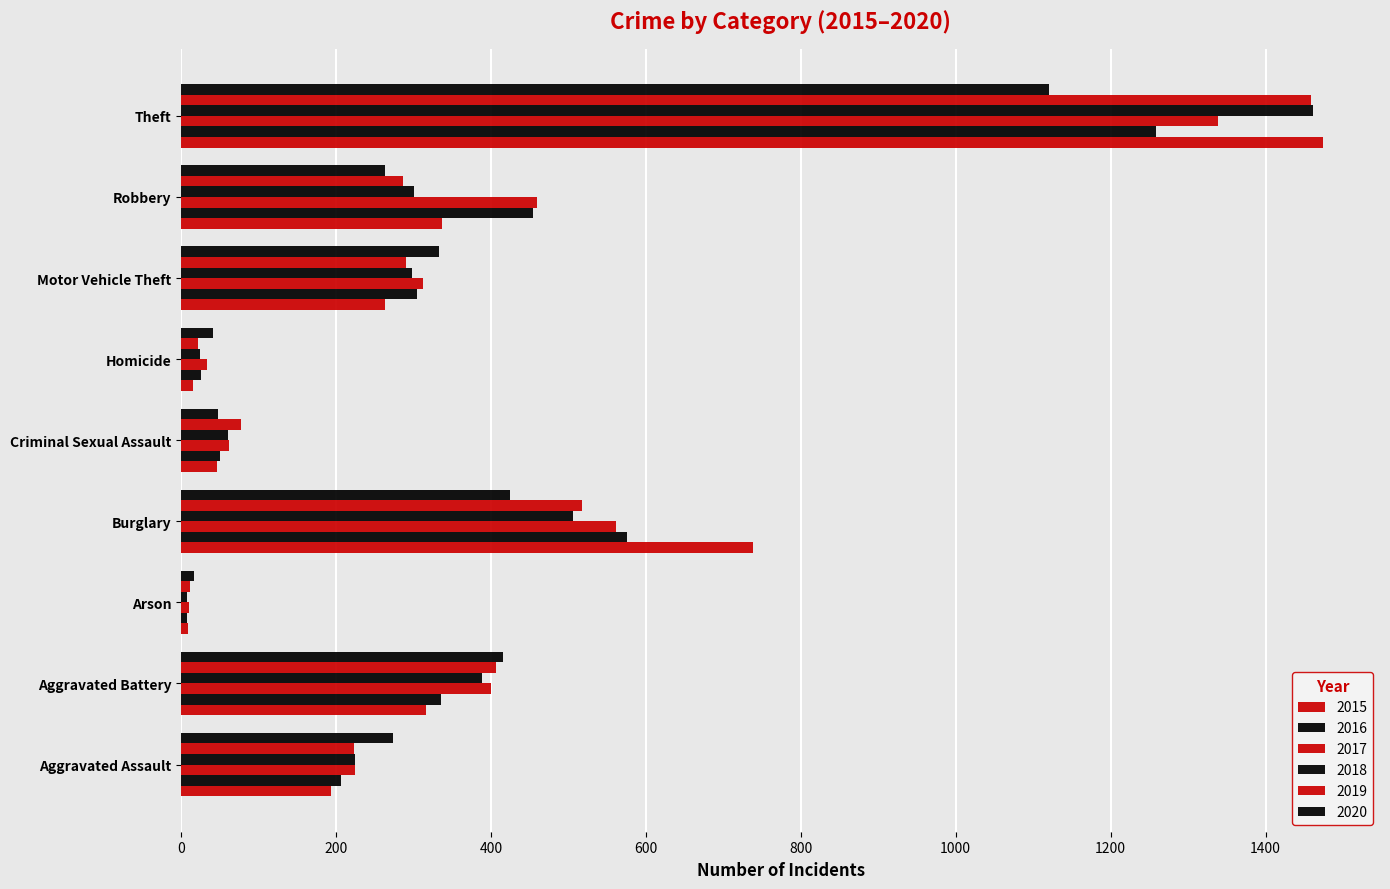

How many values in the 2017 series are below 312?

4